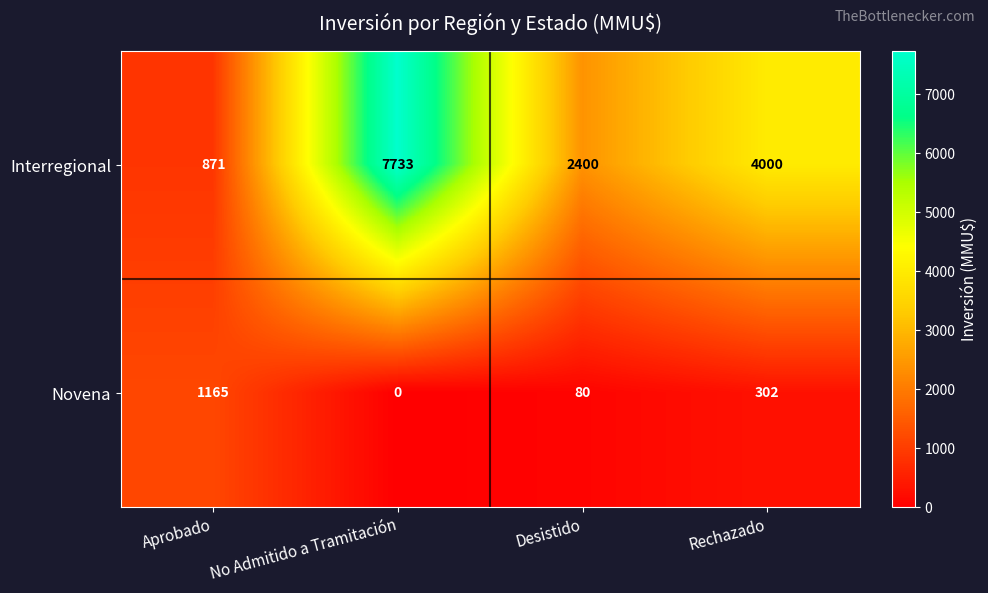

How many values in the Interregional series are below 4000?

2